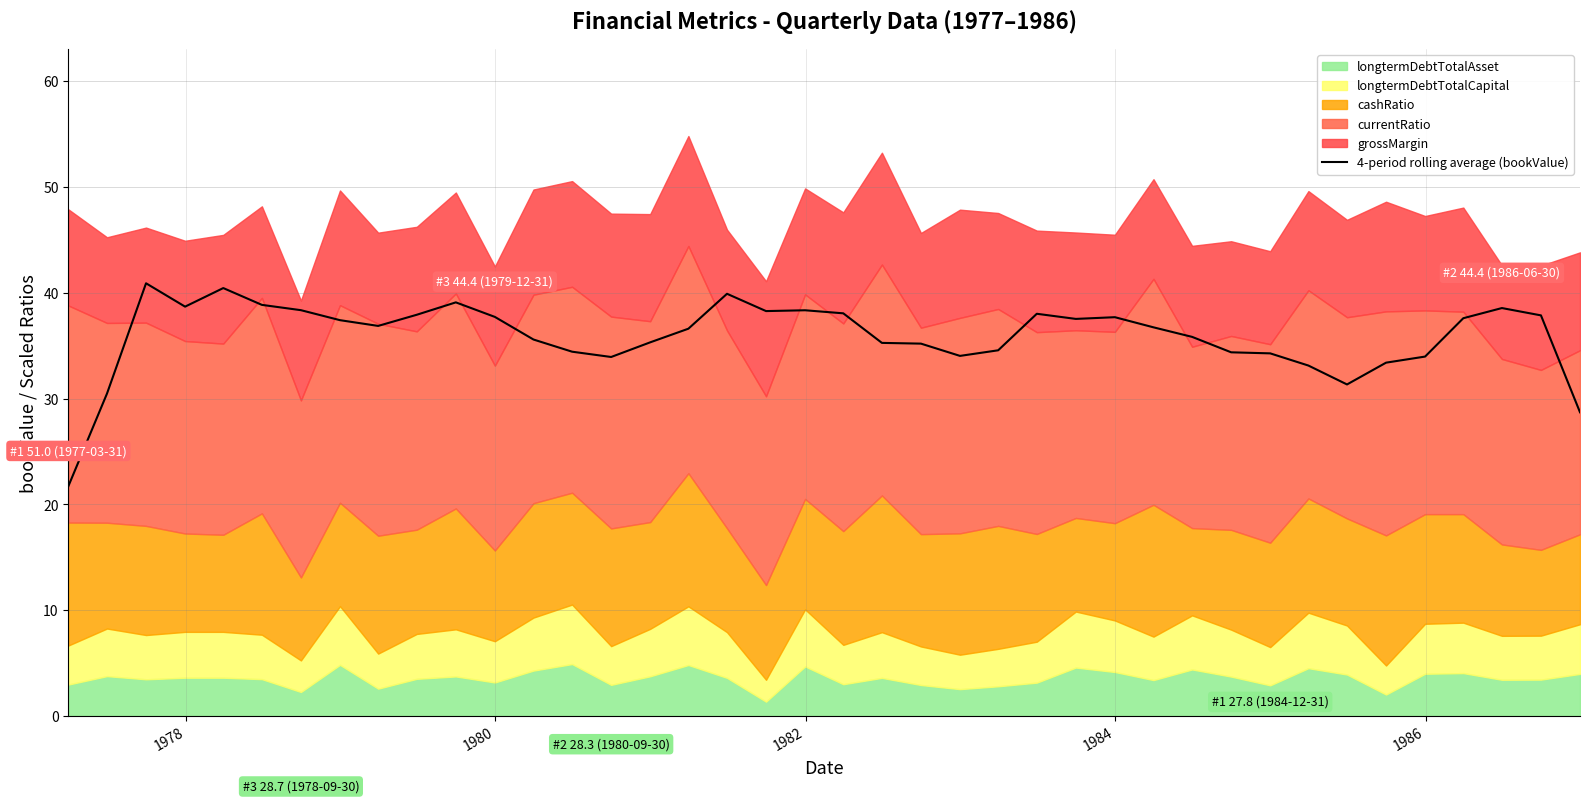

What is the minimum value for 4-period rolling average (bookValue)?

21.7